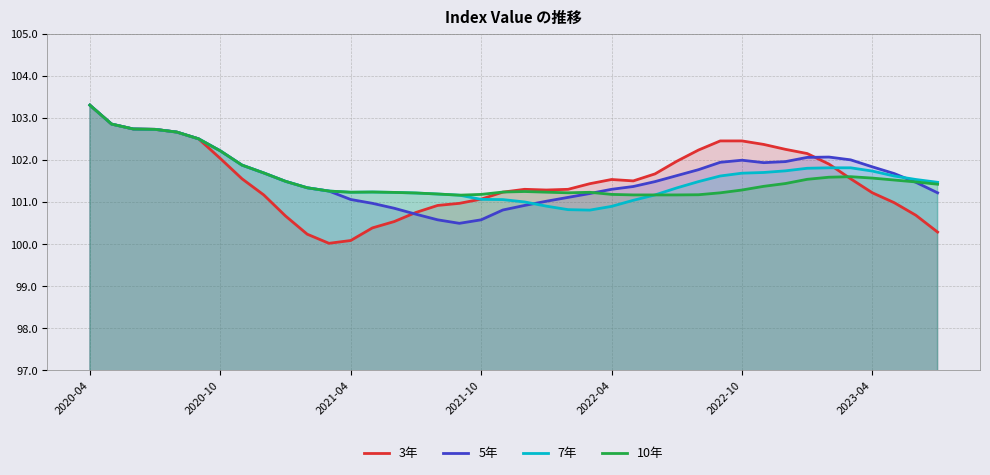

Is the value of 10年 at 10 greater than the value of 5年 at 21?

Yes